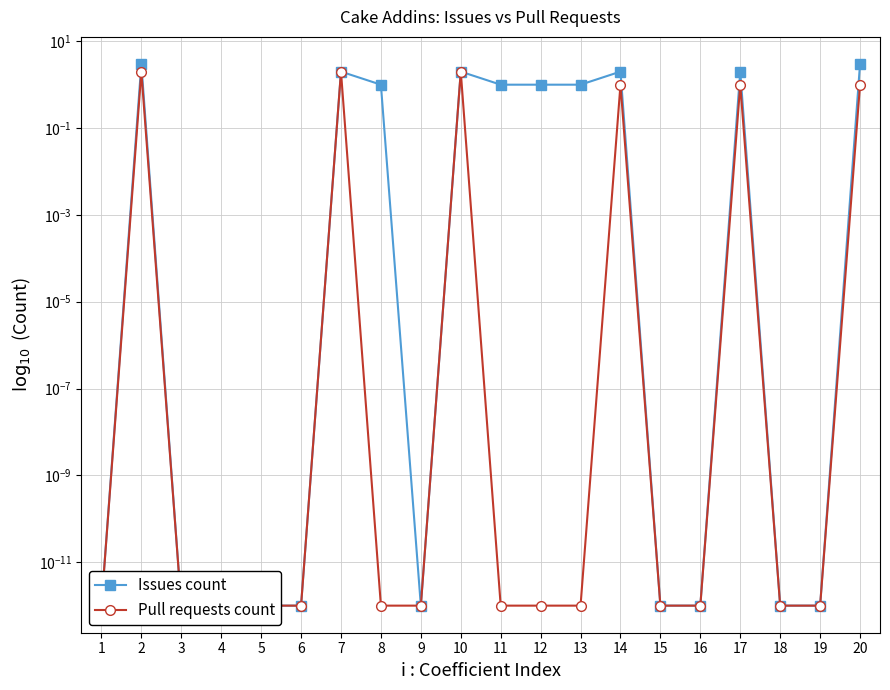

Between 18 and 2, which is larger?

2